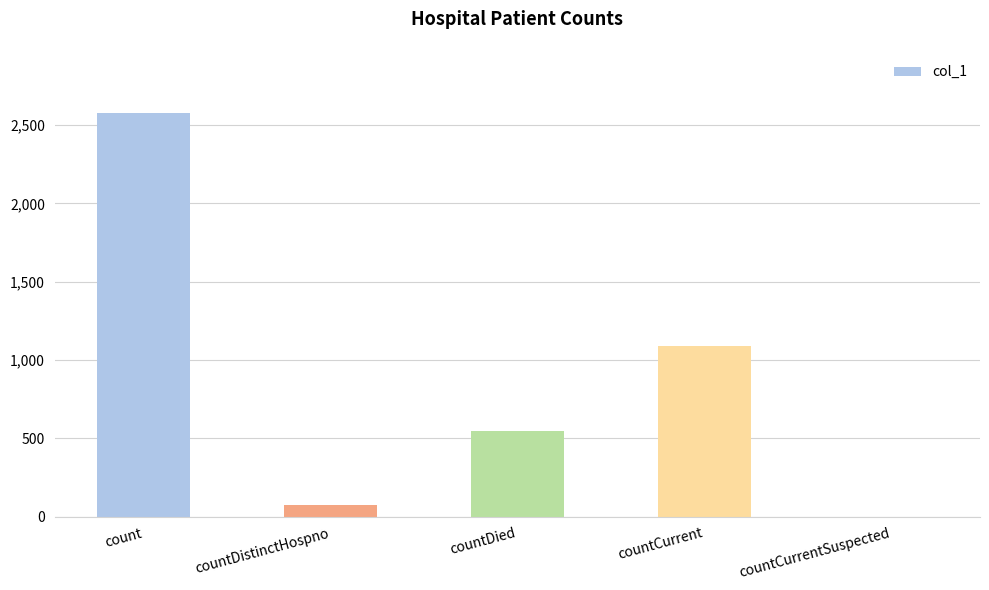

How many positive values are there?

4